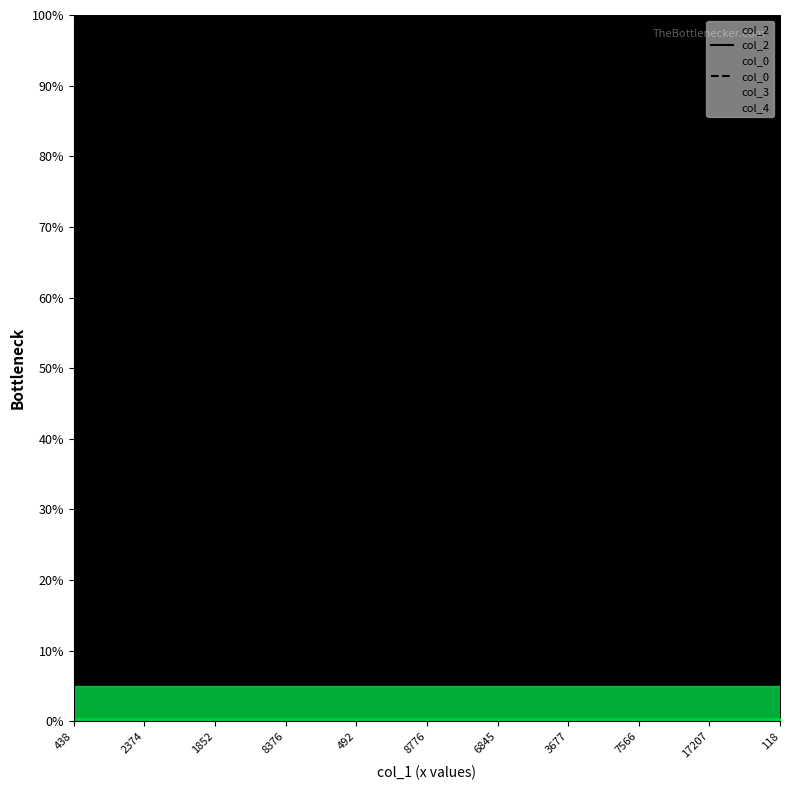

What position from the right is 3677?

4